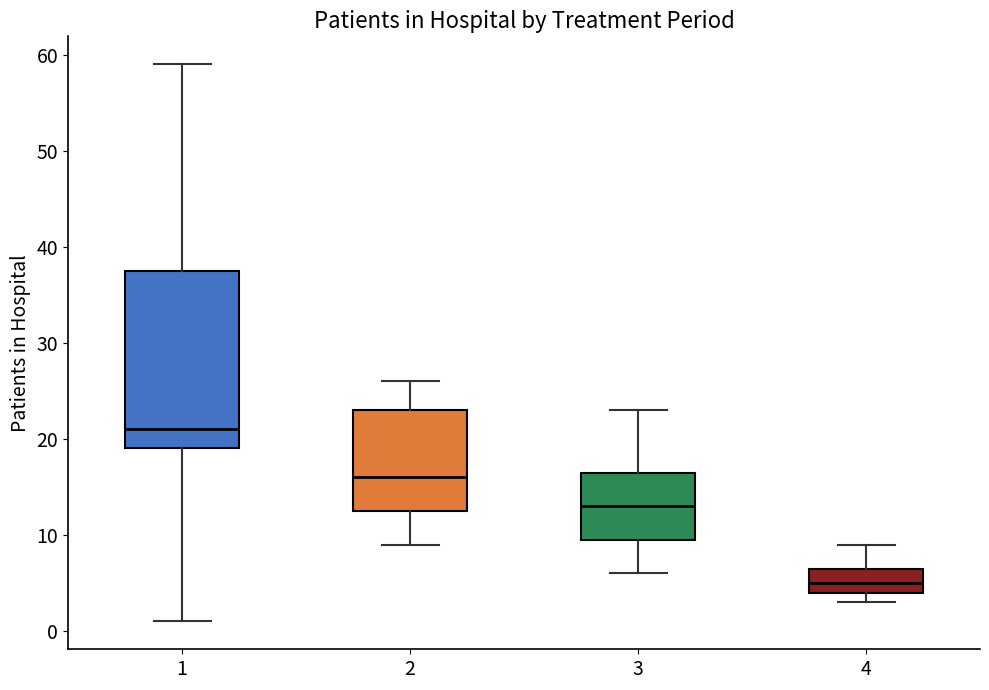

Reading left to right, transcribe this box plot: for each box, give where its median line is, the range the box spans, and where its two whiskers end, as read against the y-axis. The values are not printed on the chart, so give them approximately, as read against the axis.

1: median 21, box 19 to 38, whiskers 1 to 59
2: median 16, box 13 to 23, whiskers 9 to 26
3: median 13, box 10 to 17, whiskers 6 to 23
4: median 5, box 4 to 7, whiskers 3 to 9